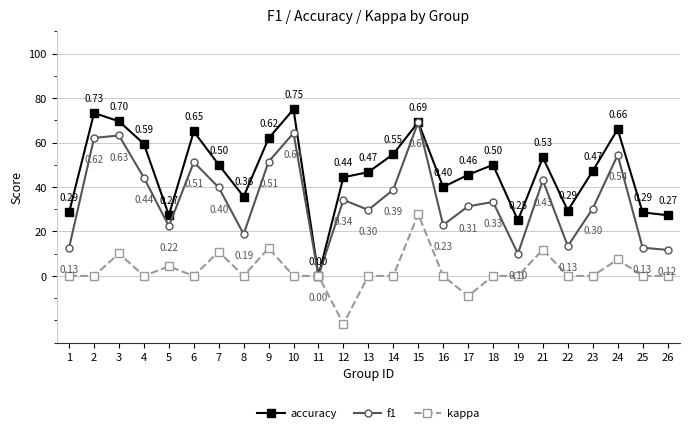

What is the total value across all series at 7?

1.0